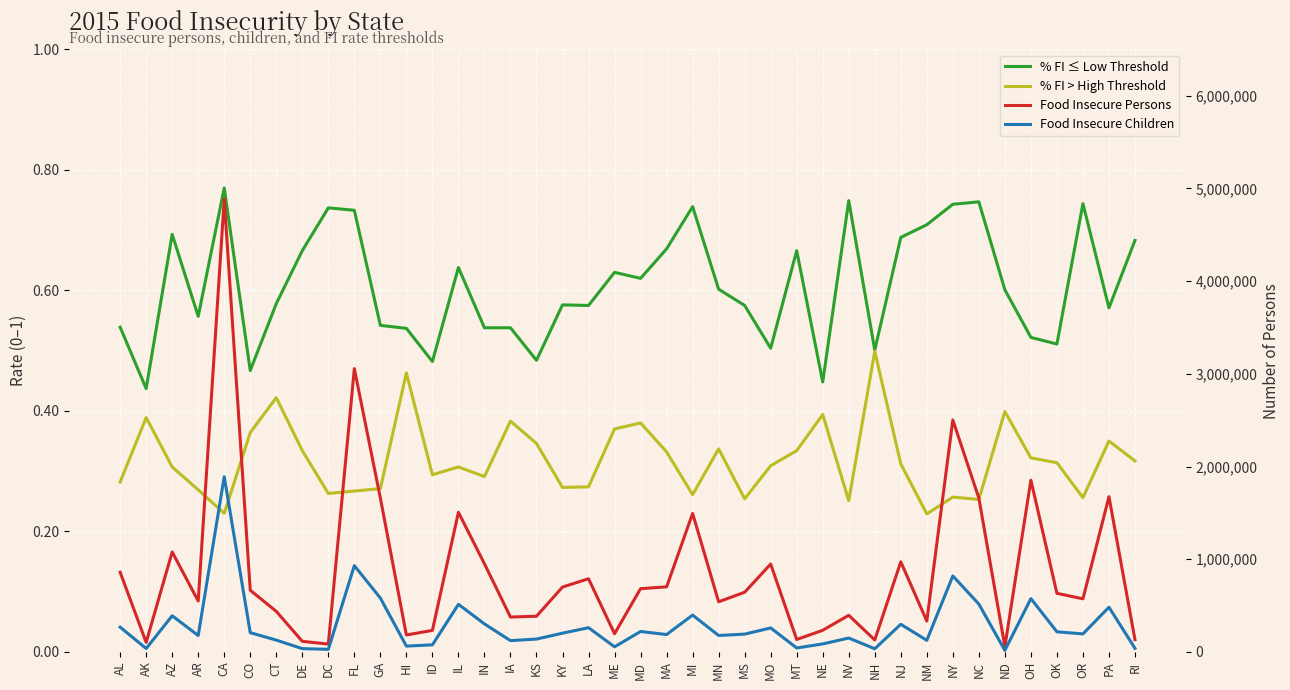

At which label does Food Insecure Children first exceed 194070?

AL